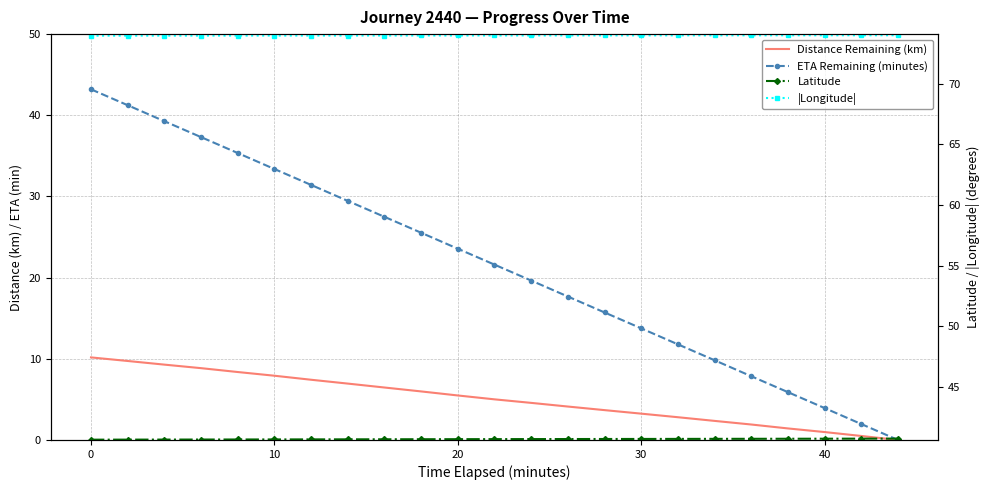

What is the difference between the maximum and second lowest values in the ETA Remaining (minutes) series?

41.2